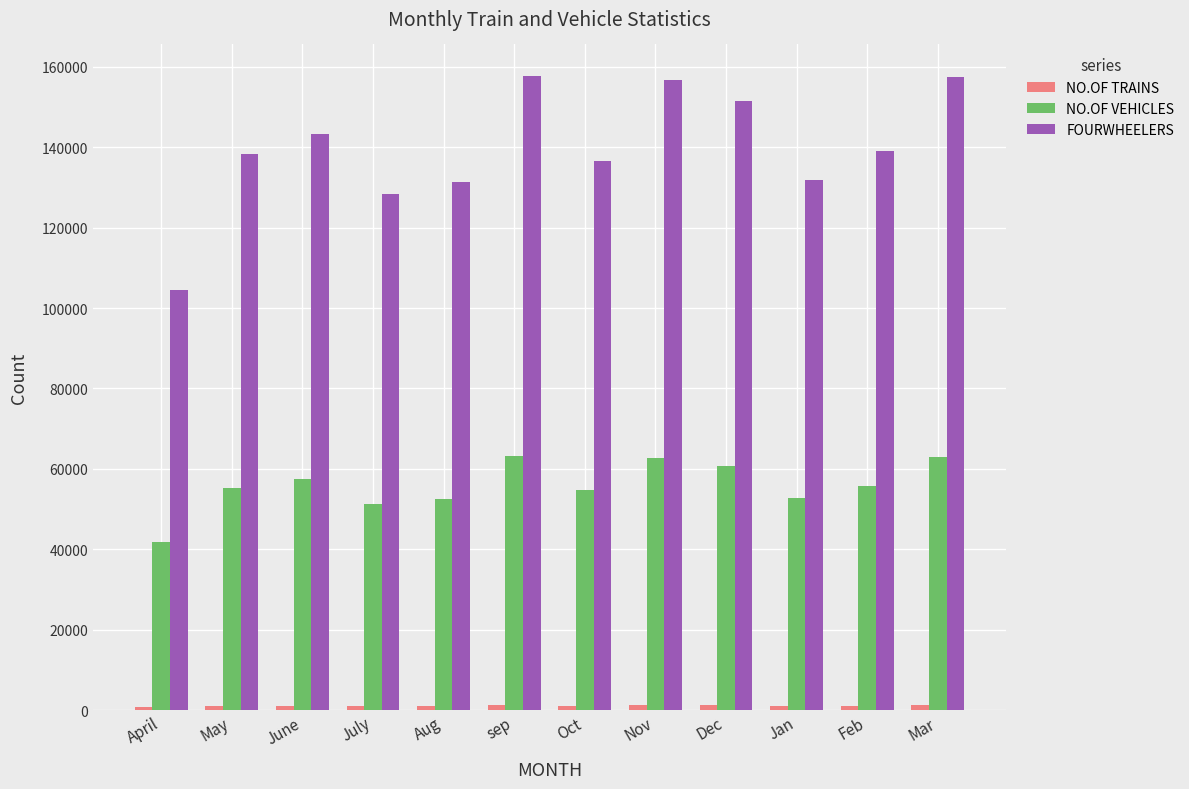

Is the value of FOURWHEELERS at April greater than the value of NO.OF VEHICLES at sep?

Yes